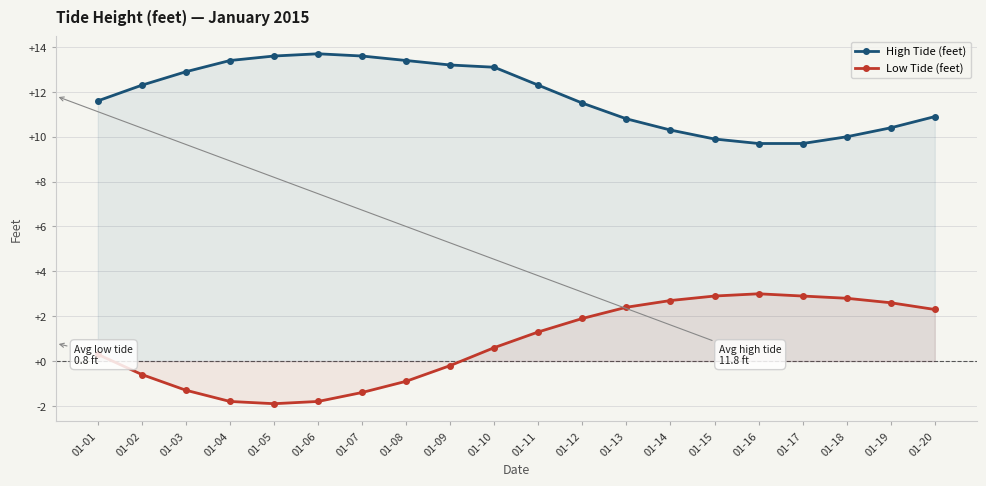

Which series has the widest spread of values?

Low Tide (feet)